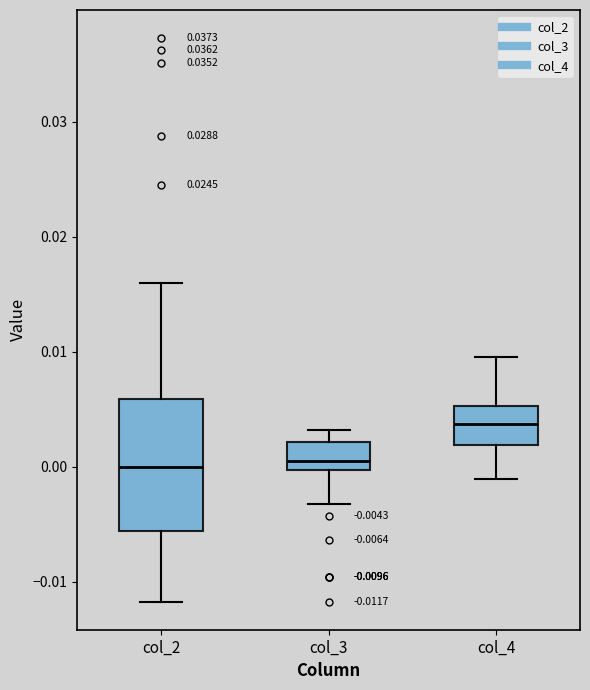

Comparing the boxes themselves (not the whiskers), which one is the tallest?

col_2